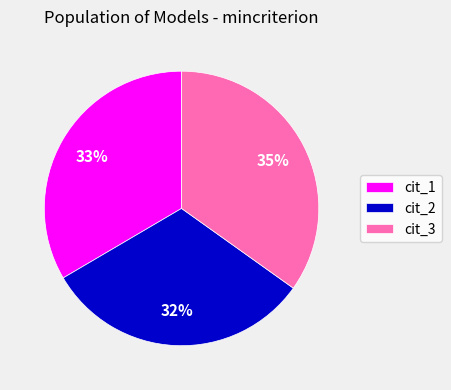

True or false: cit_2 accounts for 32% of the total.

True